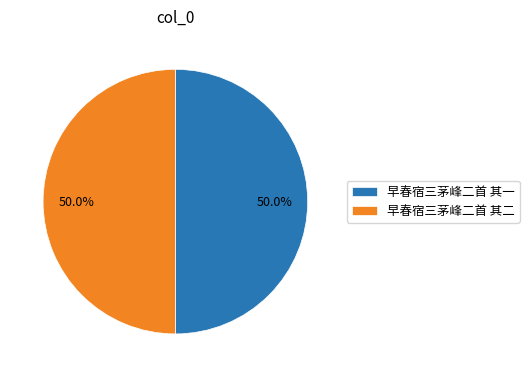

What is the ratio of the value at 早春宿三茅峰二首 其二 to the value at 早春宿三茅峰二首 其一?

1.0